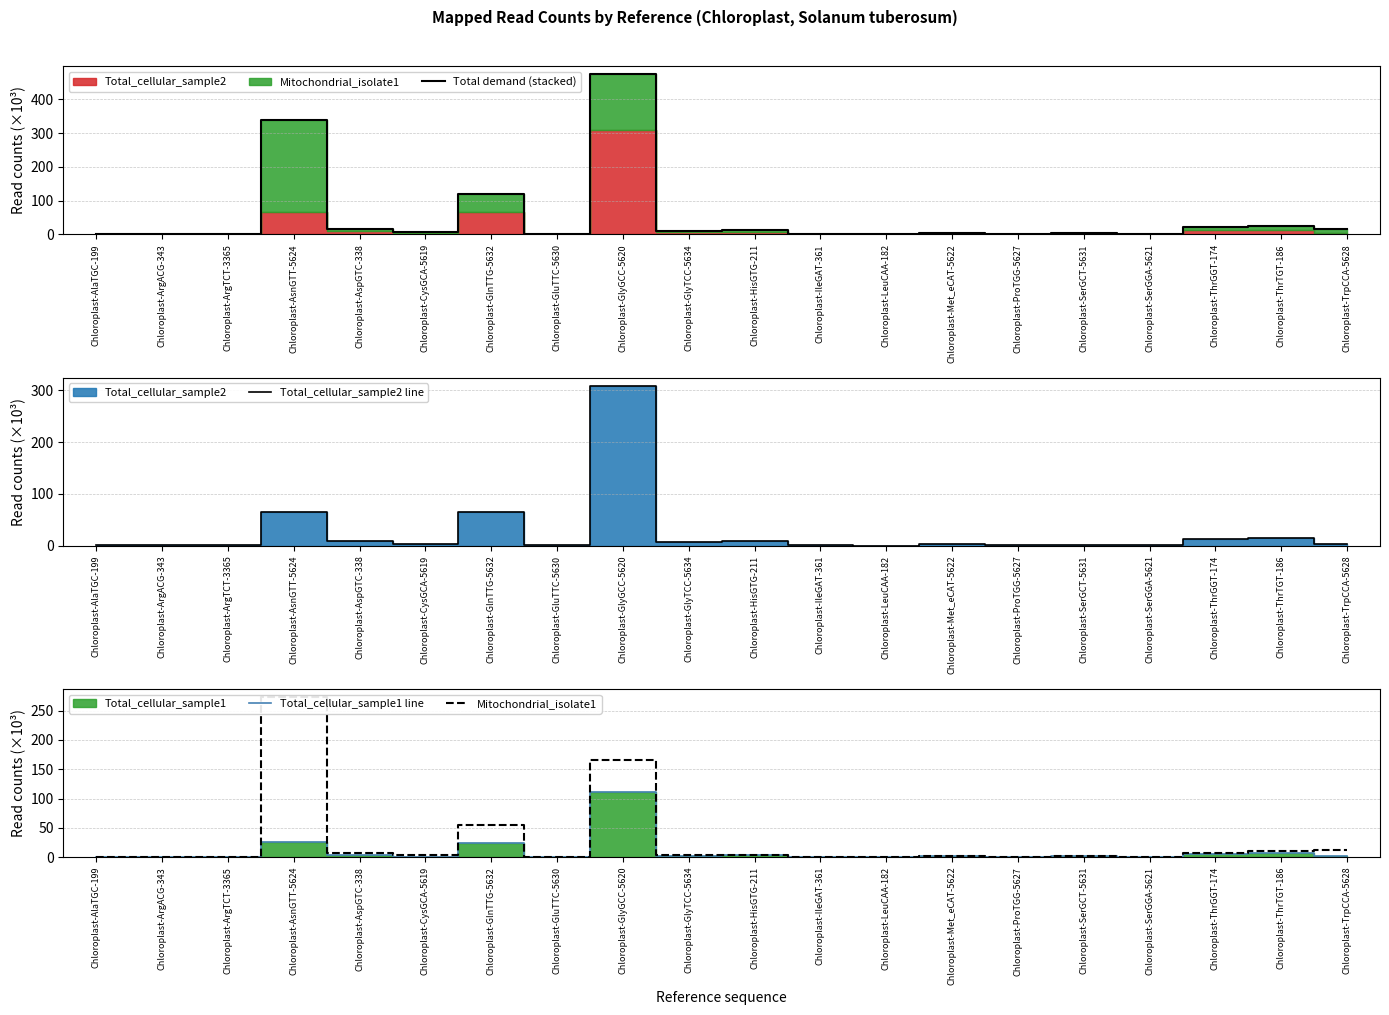

What is the highest value of the Total_cellular_sample1 line series?

111.5